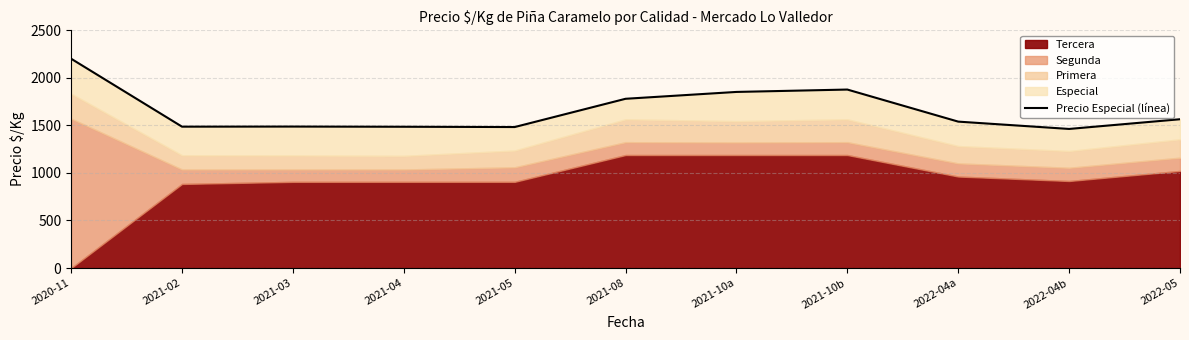

The value at 2021-03 is 1487. True or false?

True